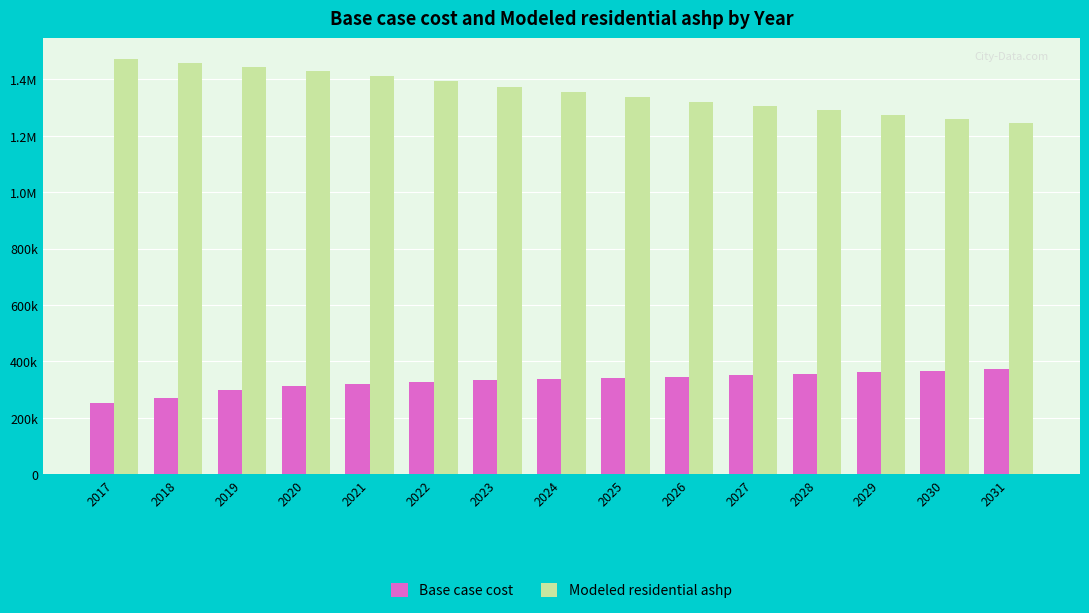

What are all the series names shown in the legend?

Base case cost, Modeled residential ashp